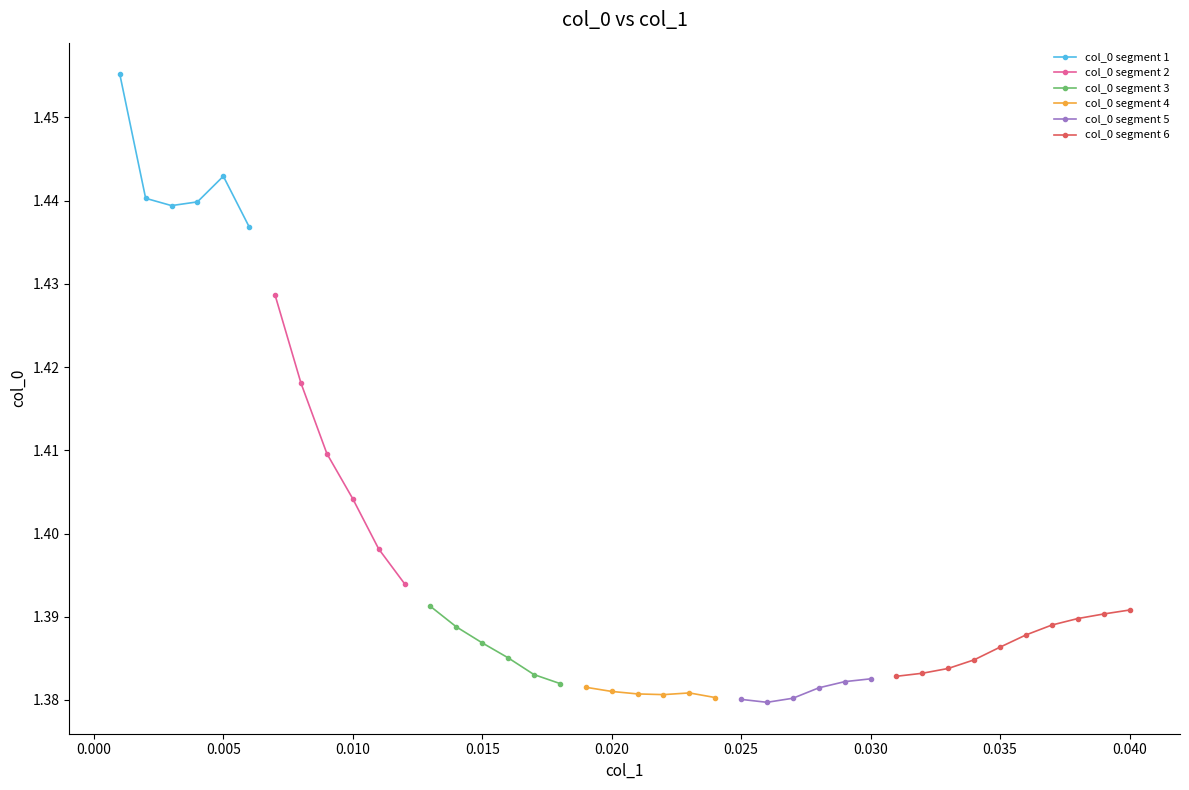

Rank the categories by value from highest to lowest.

0.001, 0.005, 0.002, 0.004, 0.003, 0.006, 0.007, 0.008, 0.009, 0.01, 0.011, 0.012, 0.013, 0.04, 0.039, 0.038, 0.037, 0.014, 0.036, 0.015, 0.035, 0.016, 0.034, 0.033, 0.032, 0.017, 0.031, 0.03, 0.029, 0.018, 0.019, 0.028, 0.02, 0.023, 0.021, 0.022, 0.024, 0.027, 0.025, 0.026